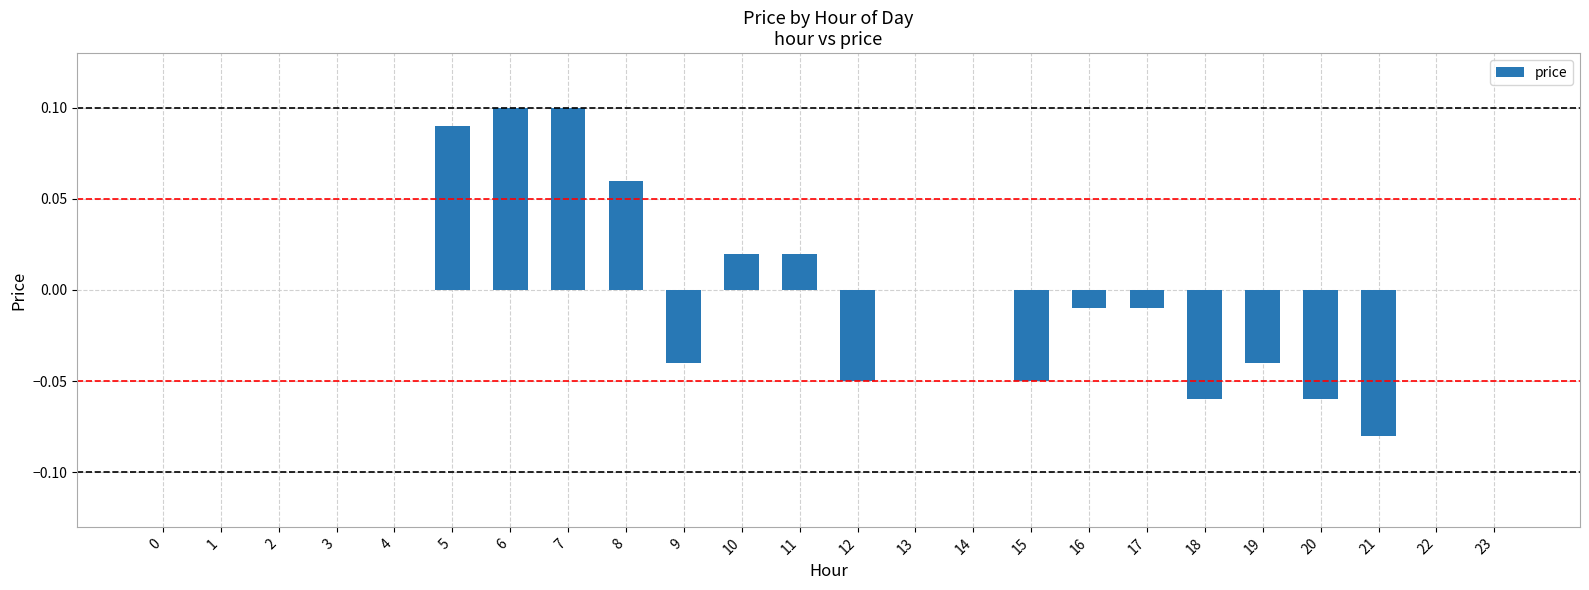

Are the bars horizontal?

No